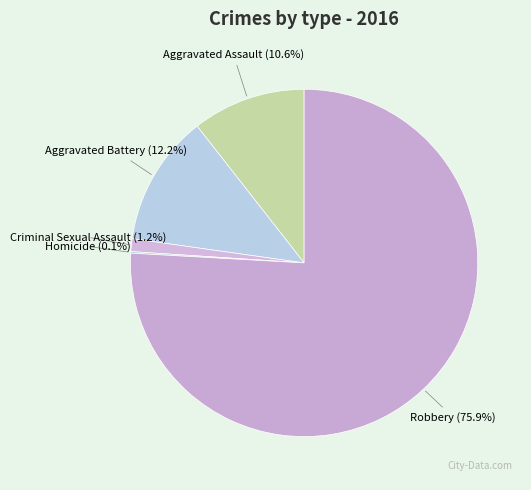

Is Criminal Sexual Assault the majority of the pie?

No